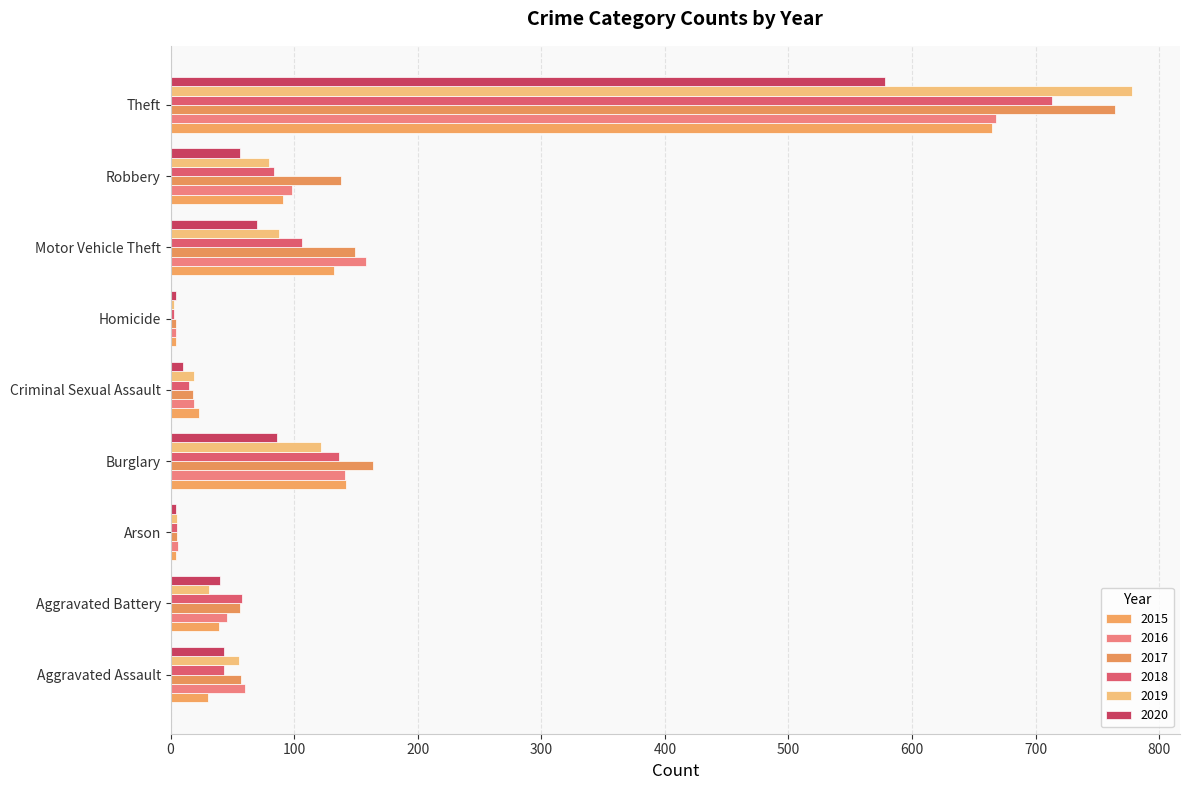

The value of 2015 at Theft is 274. True or false?

False